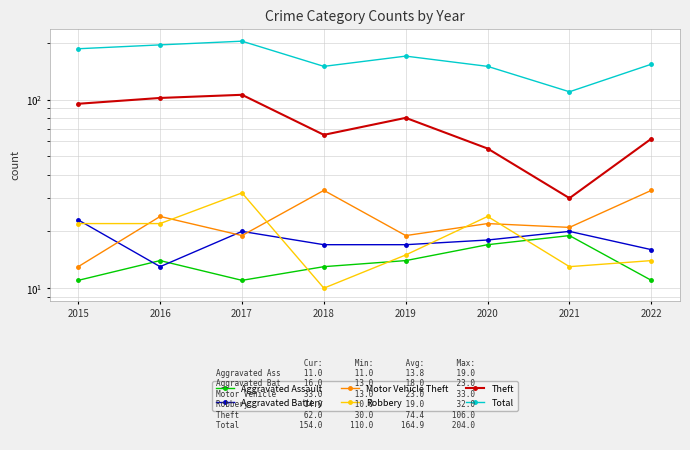

What is the total value across all series at 2022?

290